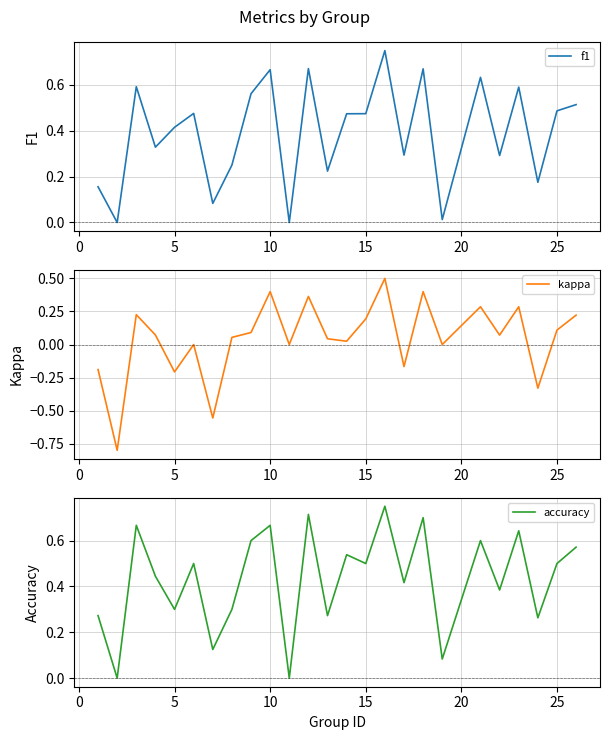

What is the maximum value for kappa?

0.5